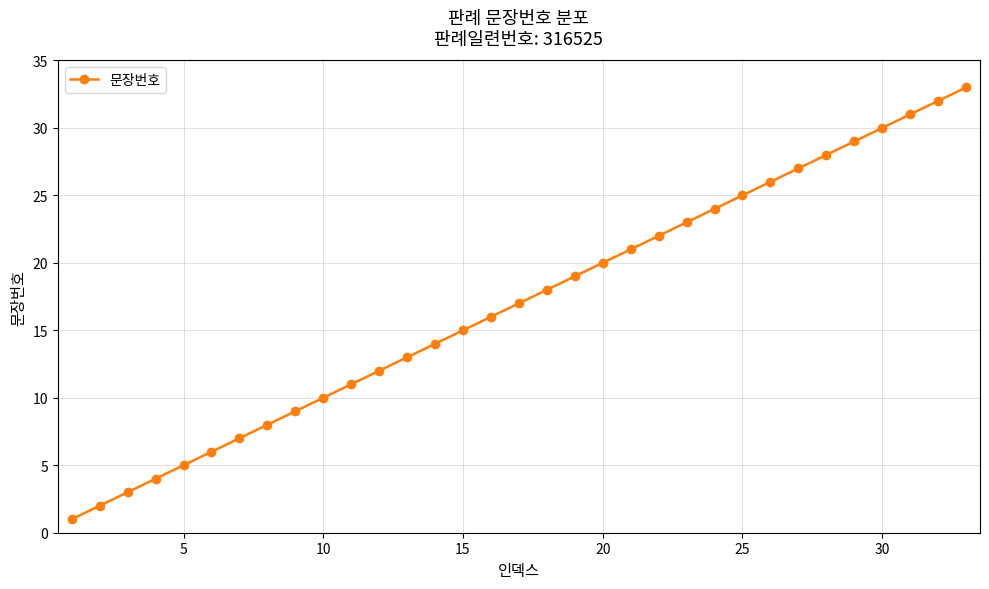

How many values are below 17?

16